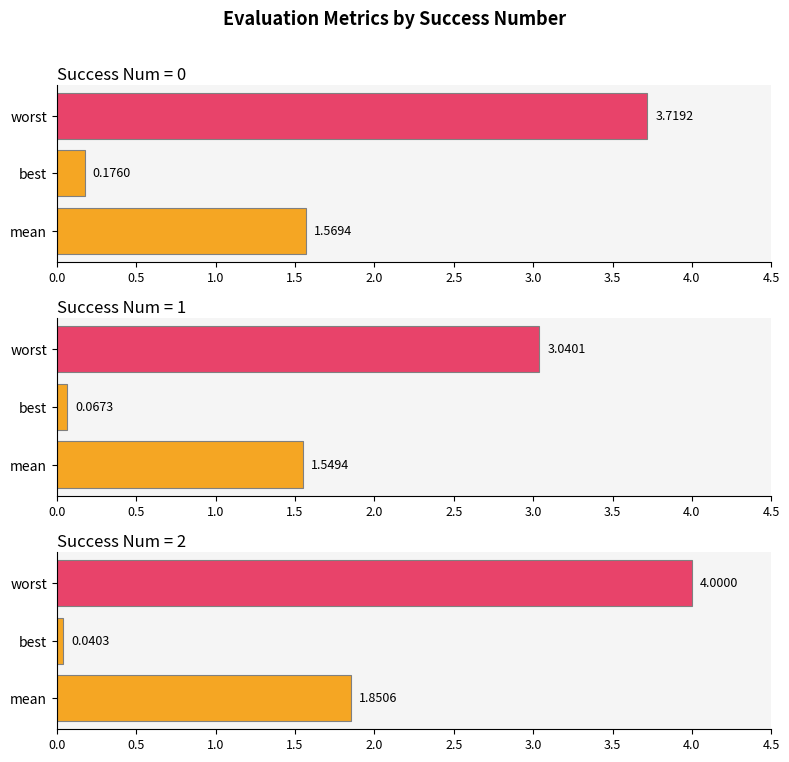

Which has a higher value, mean or worst?

worst